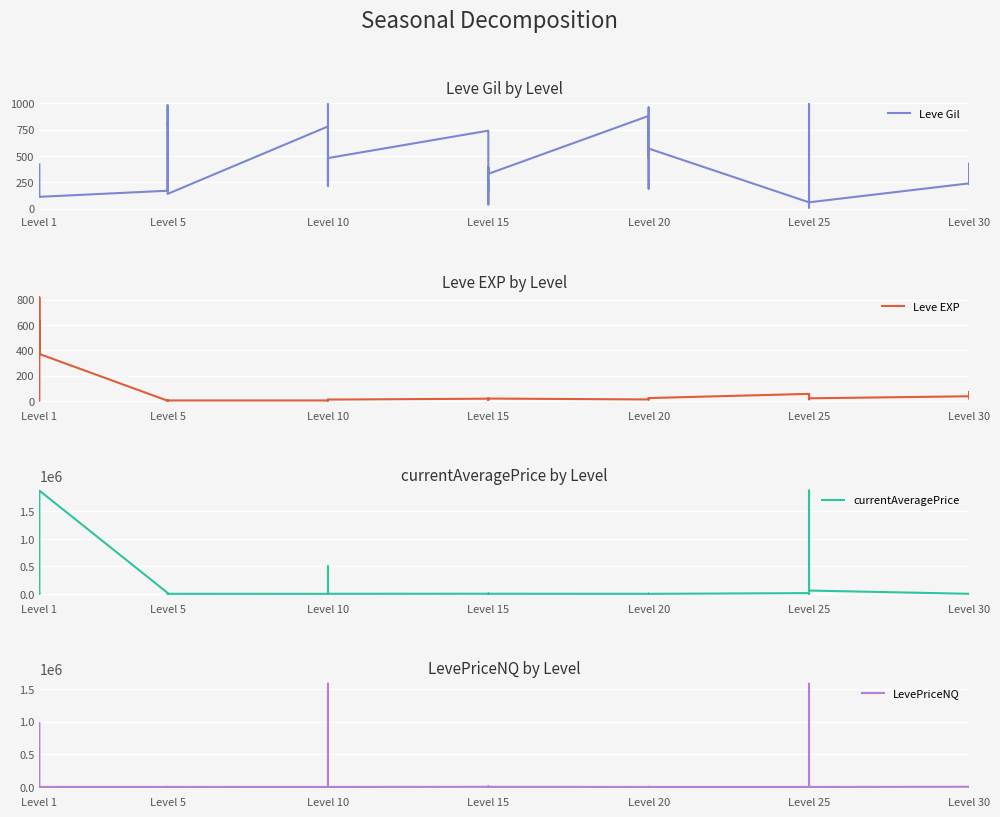

The Leve Gil series shows 495.1 at Level 5. True or false?

False